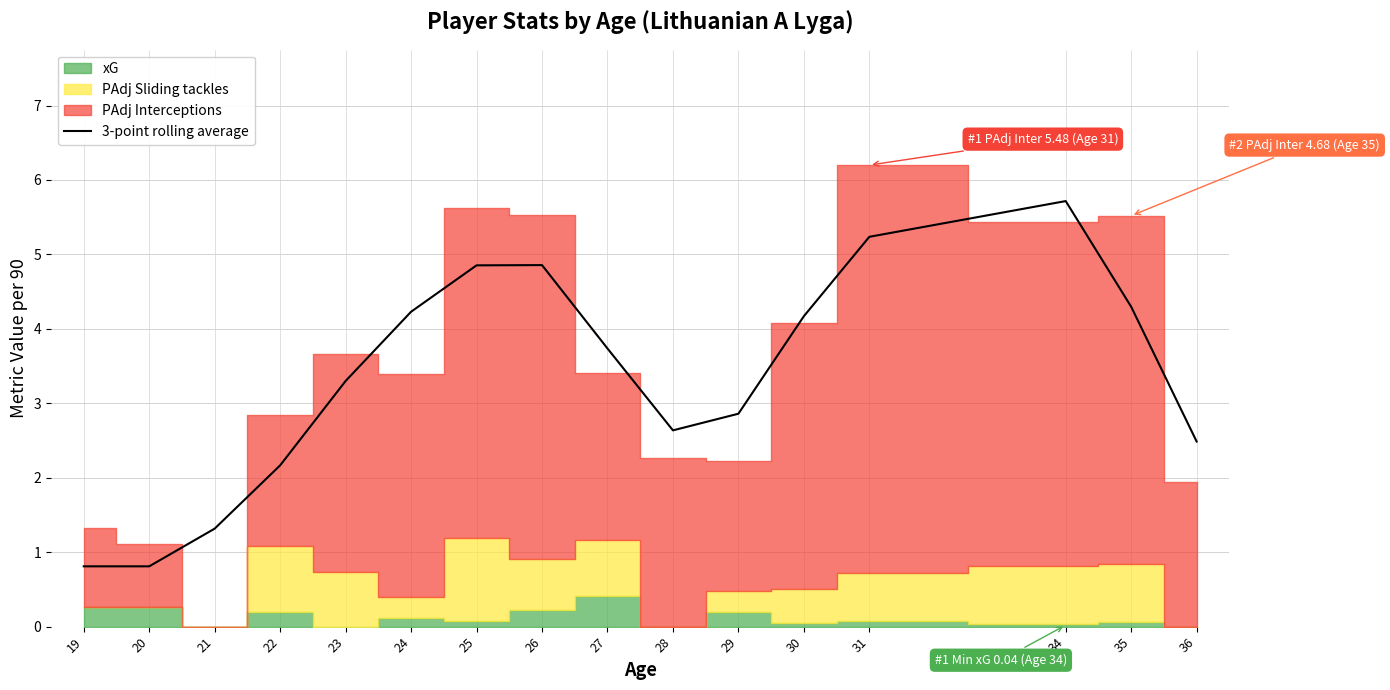

The value of 3-point rolling average at 25 is 4.9. True or false?

True